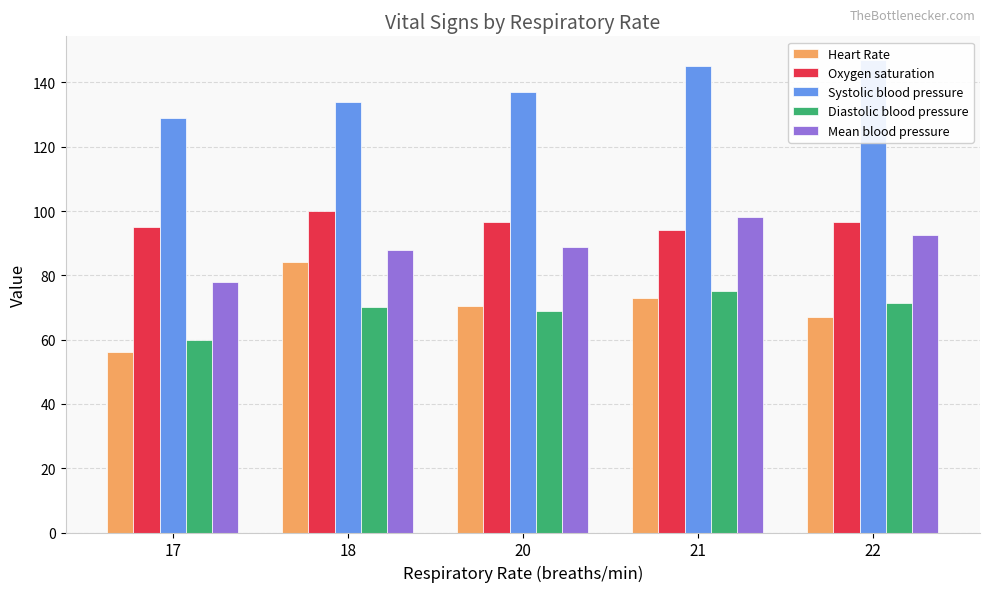

What is the difference between the maximum and second lowest values in the Systolic blood pressure series?

13.0